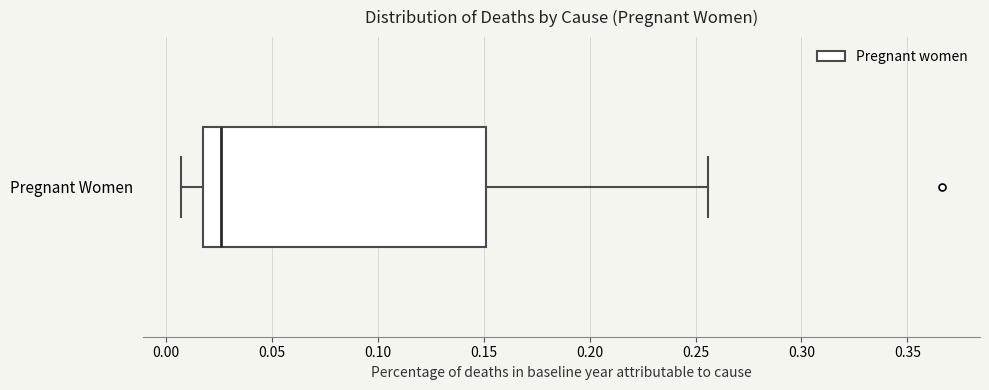

Transcribe this box plot: give where the median line is, the range the box spans, and where the two whiskers end, as read against the x-axis. The values are not printed on the chart, so give them approximately, as read against the axis.

median 0.025, box 0.020 to 0.150, whiskers 0.005 to 0.255